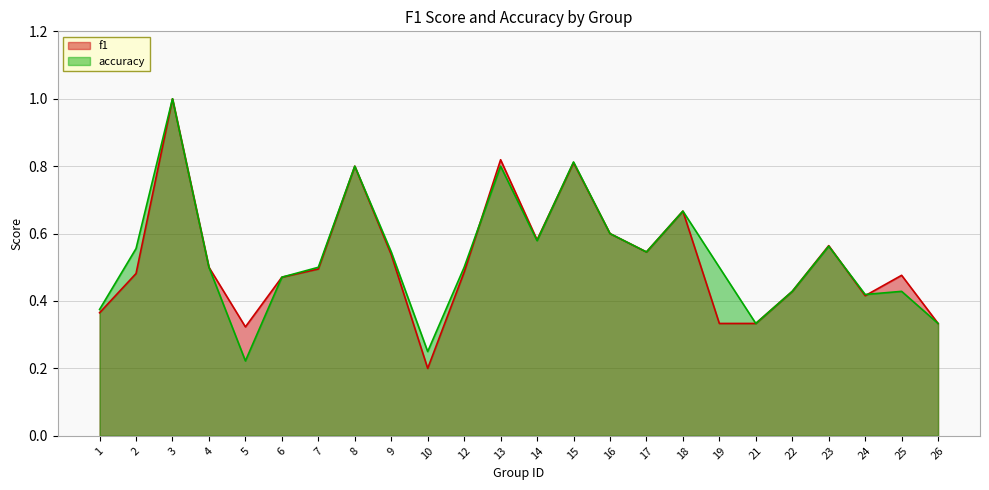

At which category does the chart reach its peak across all series?

3